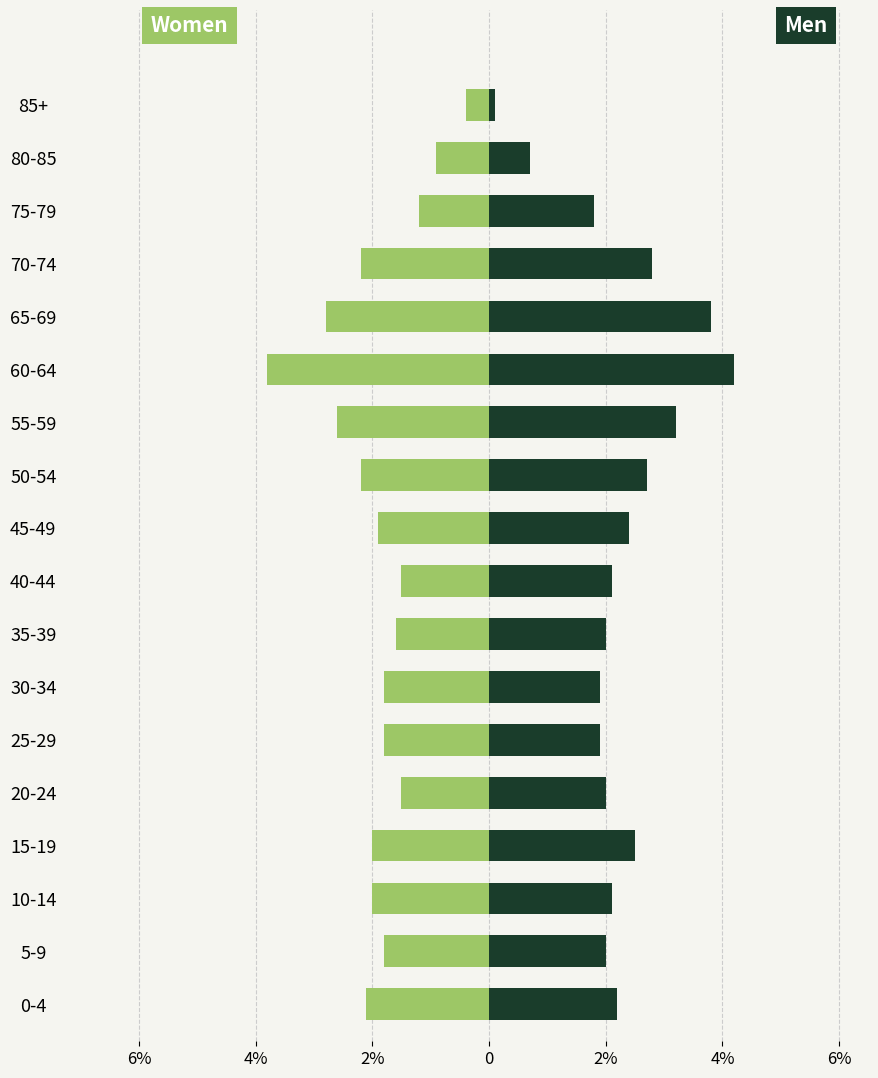

At how many categories does at least one series exceed -1?

18